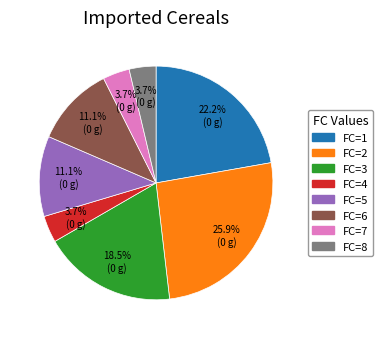

What portion of the pie excludes FC=4?

96.3%